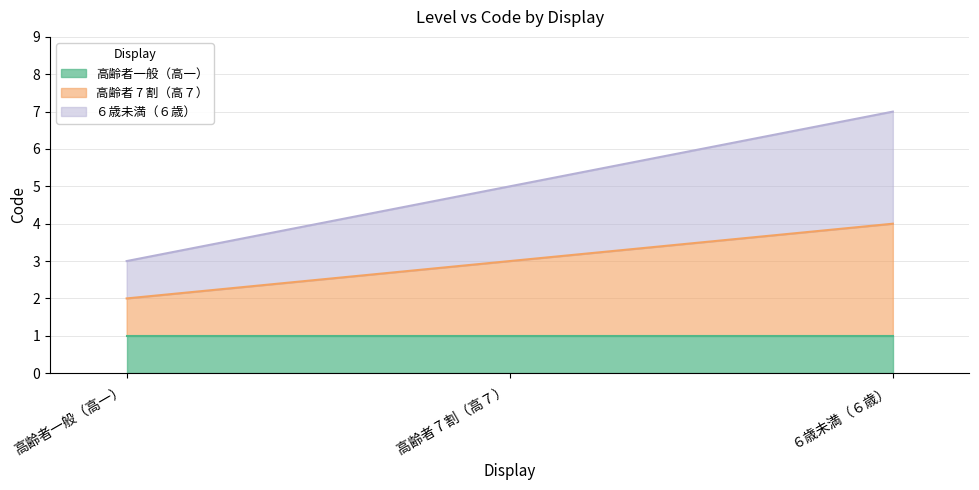

How many categories are shown in the chart?

3